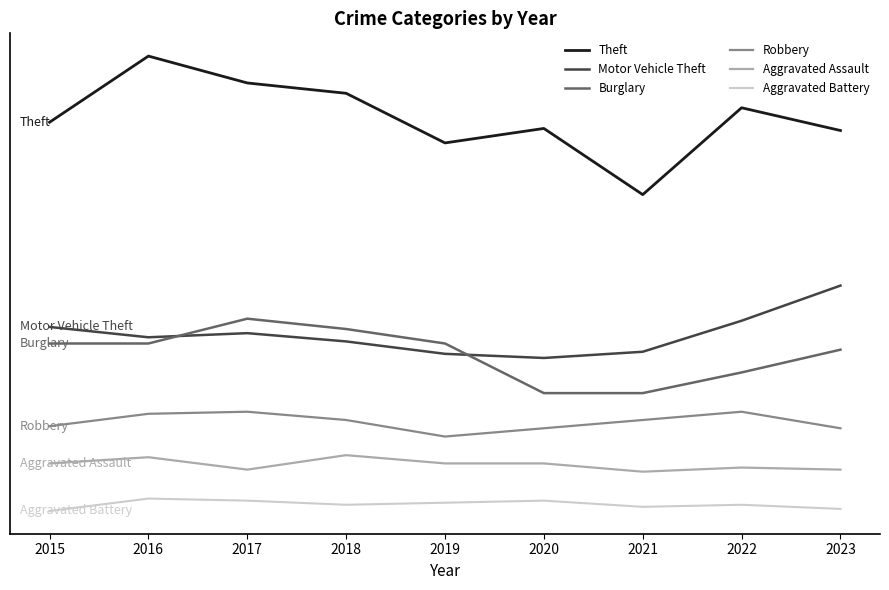

What are all the series names shown in the legend?

Theft, Motor Vehicle Theft, Burglary, Robbery, Aggravated Assault, Aggravated Battery